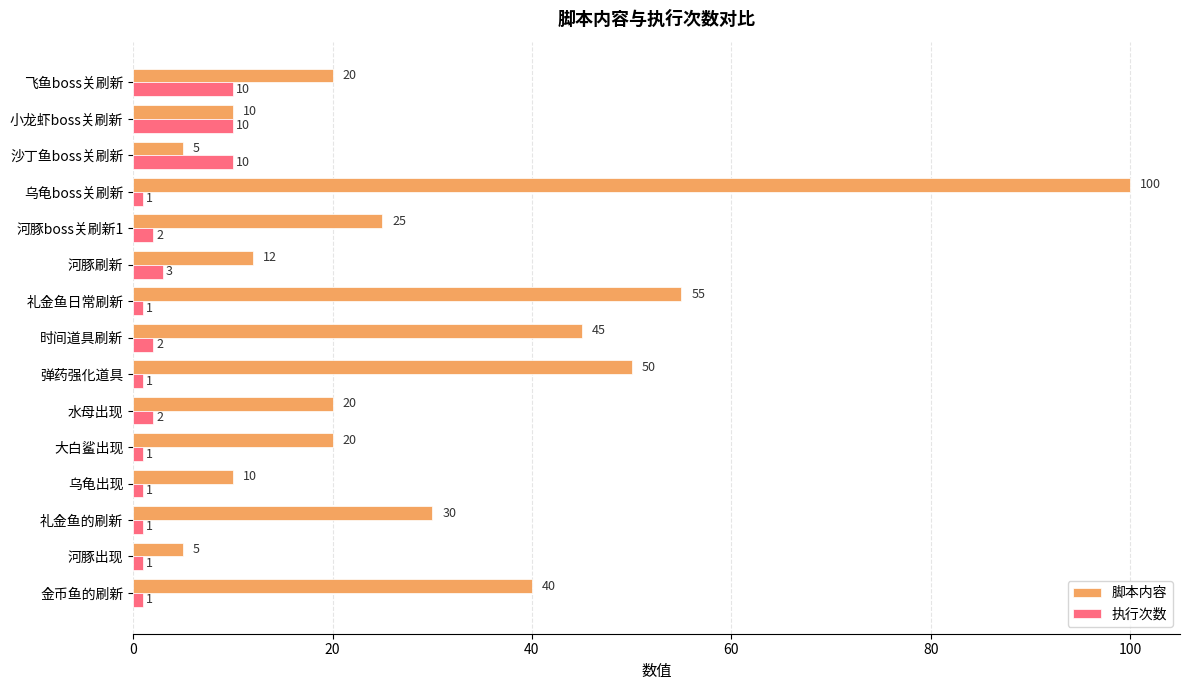

What value does the 脚本内容 series have at 乌龟boss关刷新, to the nearest 5?

100